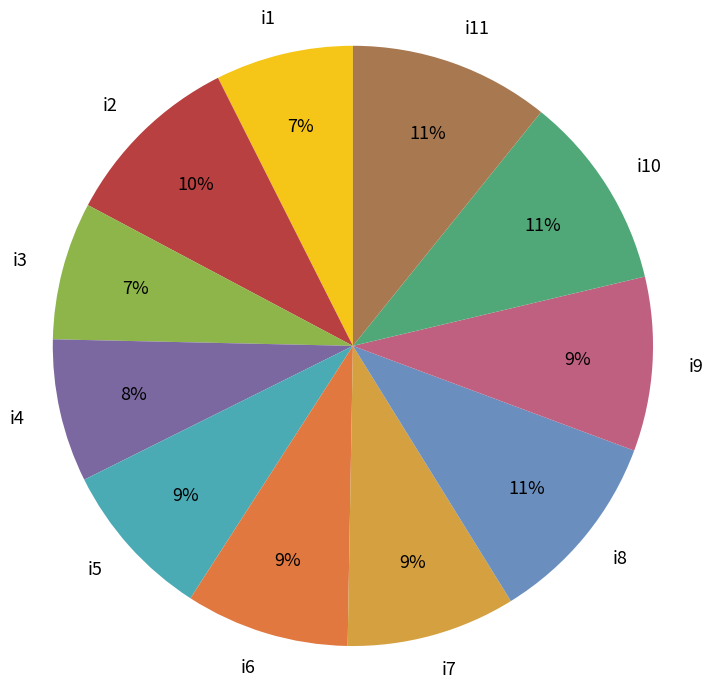

How many segments does this pie chart have?

11